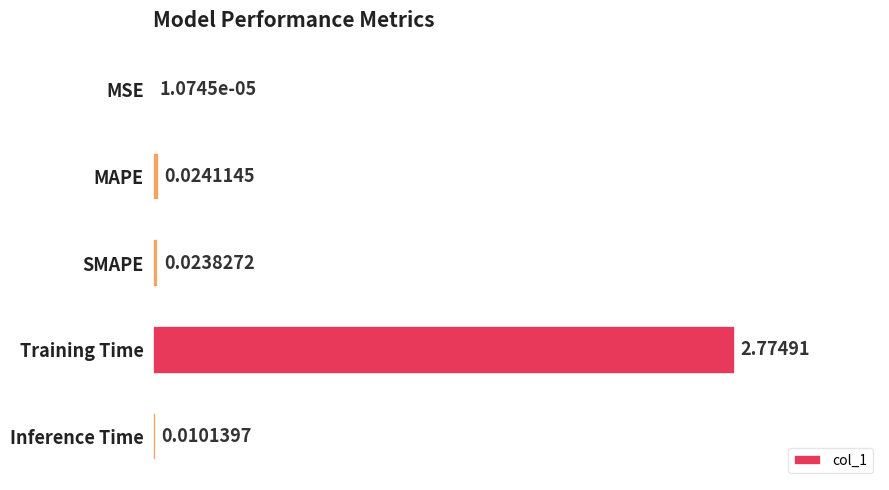

At which category does the chart reach its peak across all series?

Training Time